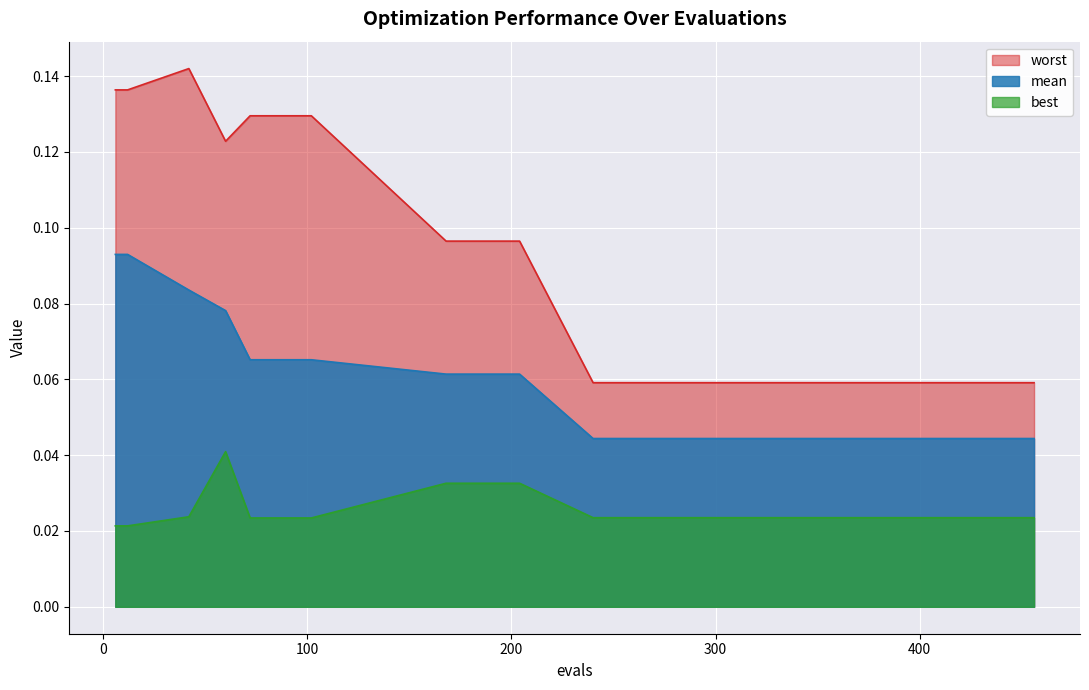

How many lines are shown in the chart?

3